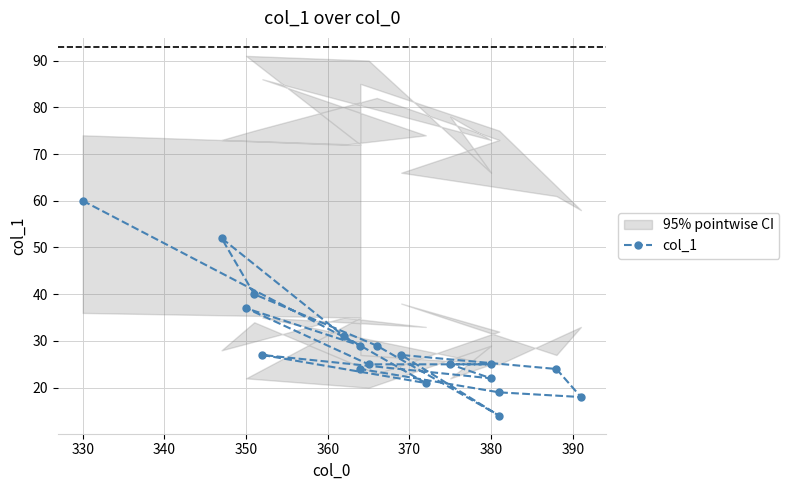

The value at 16 is 32. True or false?

False